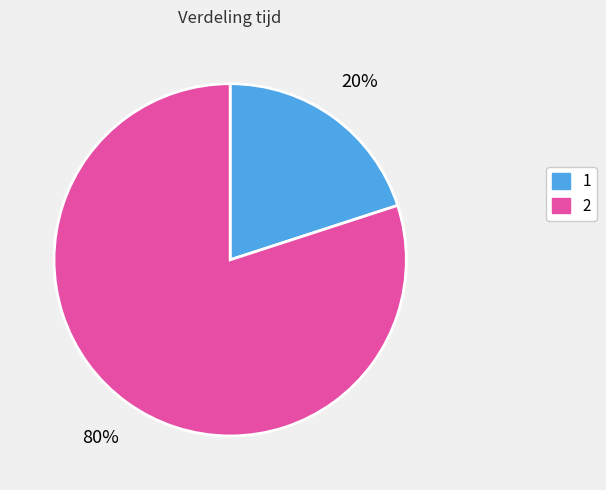

What is the smallest slice in the pie chart?

1